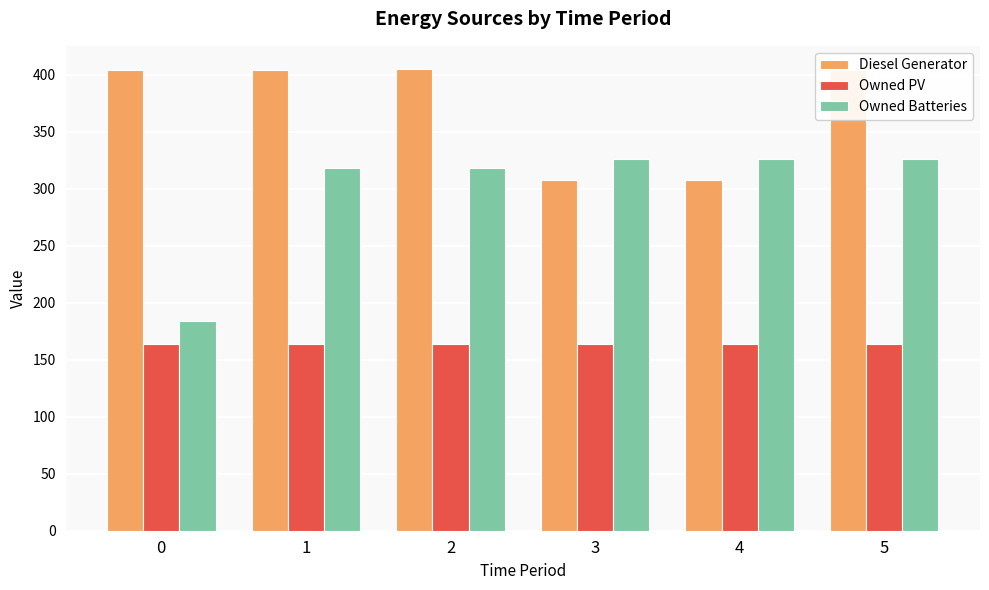

The value of Owned Batteries at 2 is 318. True or false?

True